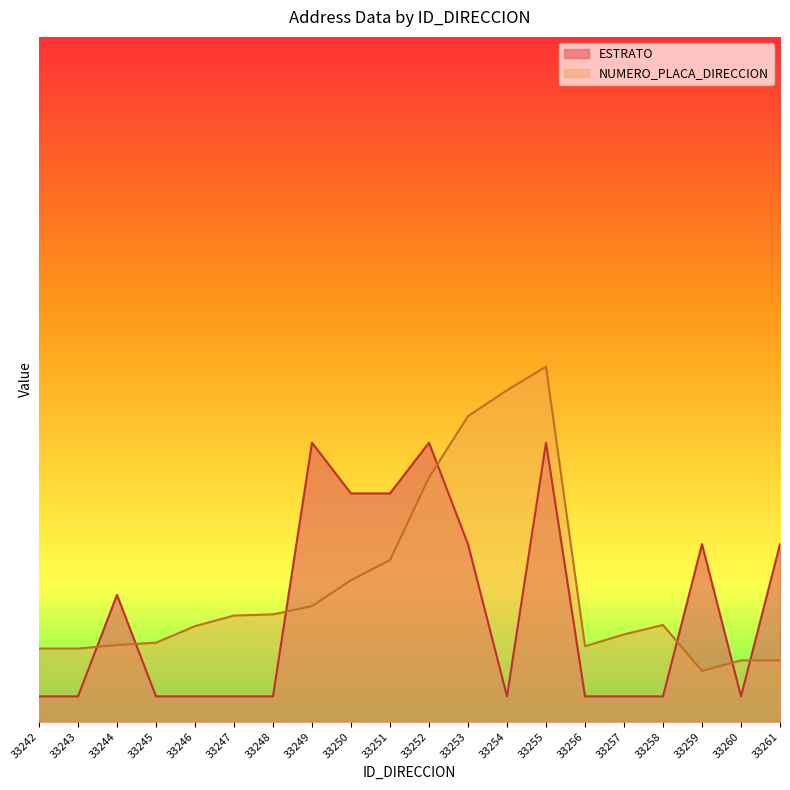

At which category does the chart reach its minimum across all series?

33242